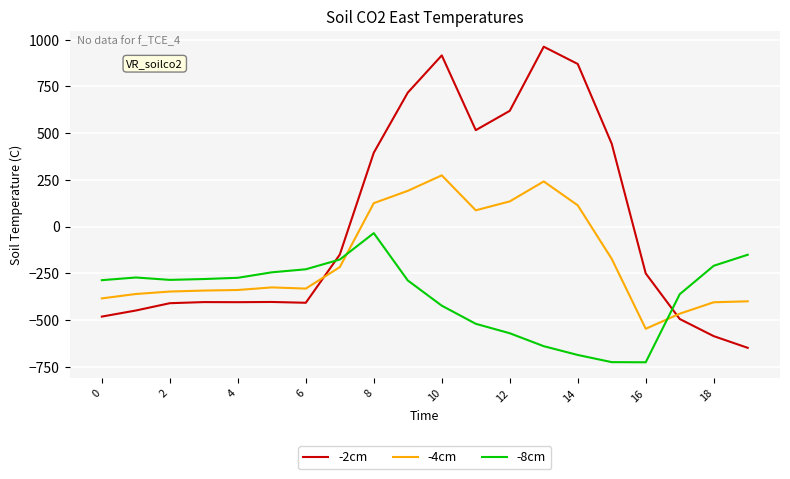

Which series has the widest spread of values?

-2cm